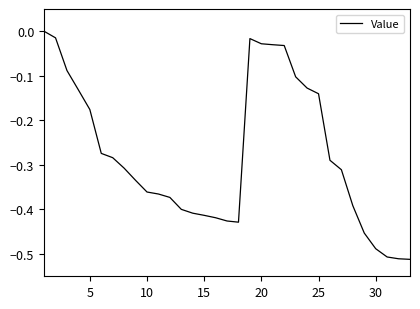

Does the chart have visible grid lines?

No